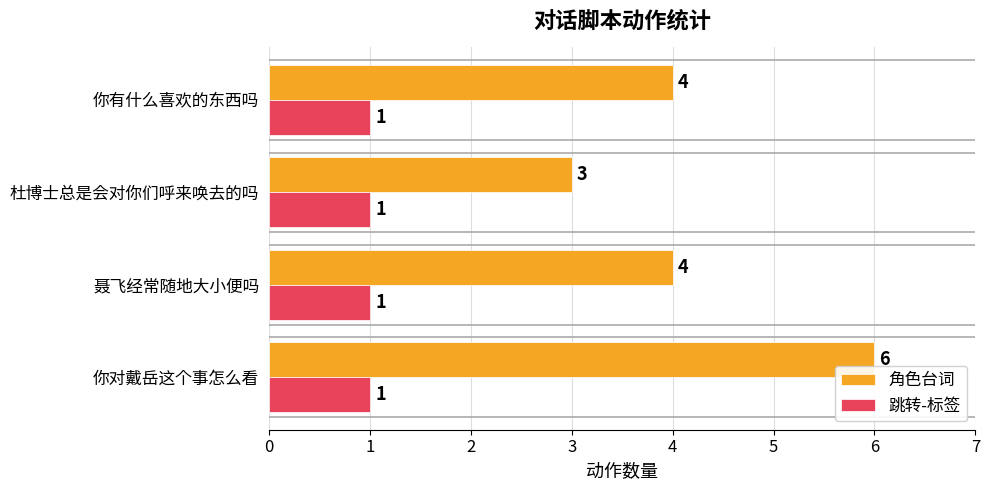

What is the average value of the 角色台词 series?

4